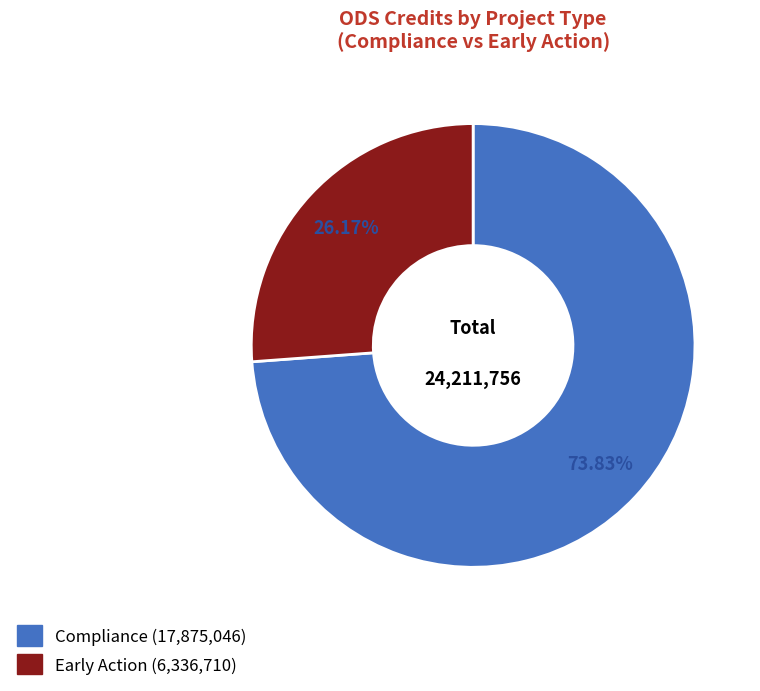

Between Compliance and Early Action, which is larger?

Compliance